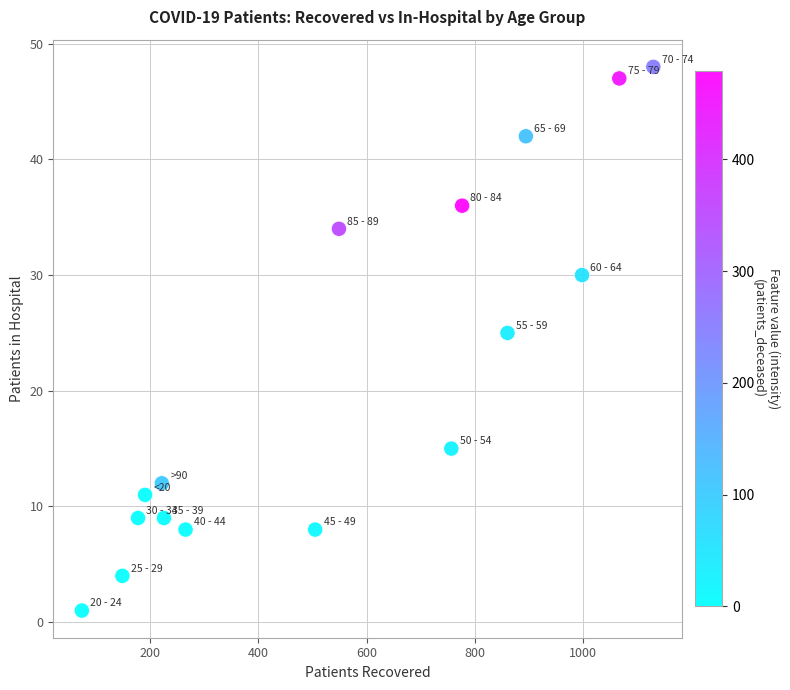

What Y value in the scatter plot is closest to 24?

25